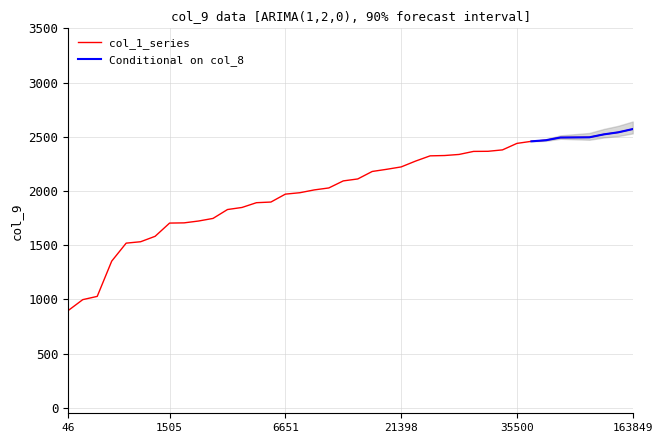

What is the sum of the values at 9577 and 138?

3008